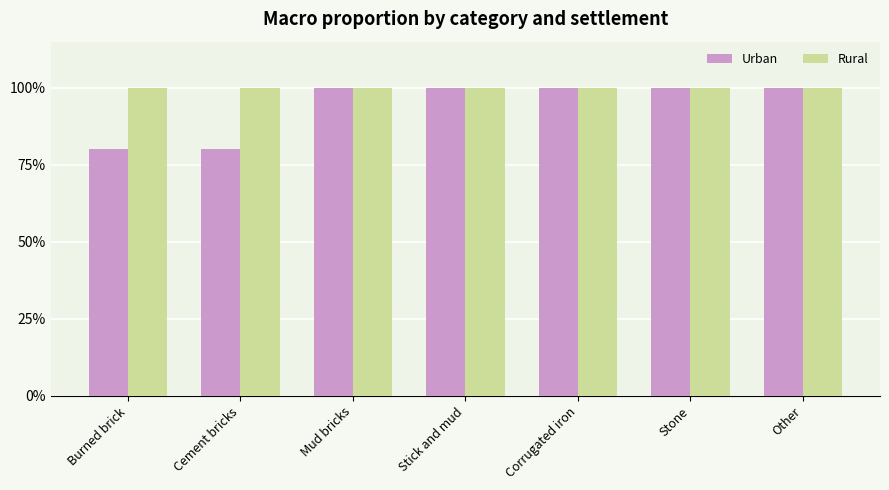

What are all the series names shown in the legend?

Urban, Rural